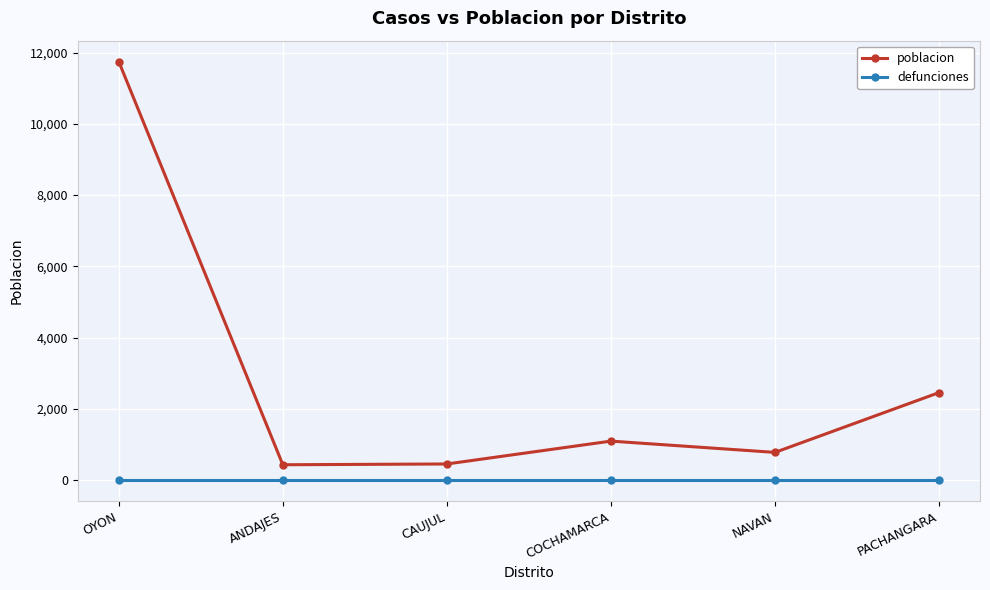

What is the spread (max minus min) of values at COCHAMARCA?

1093